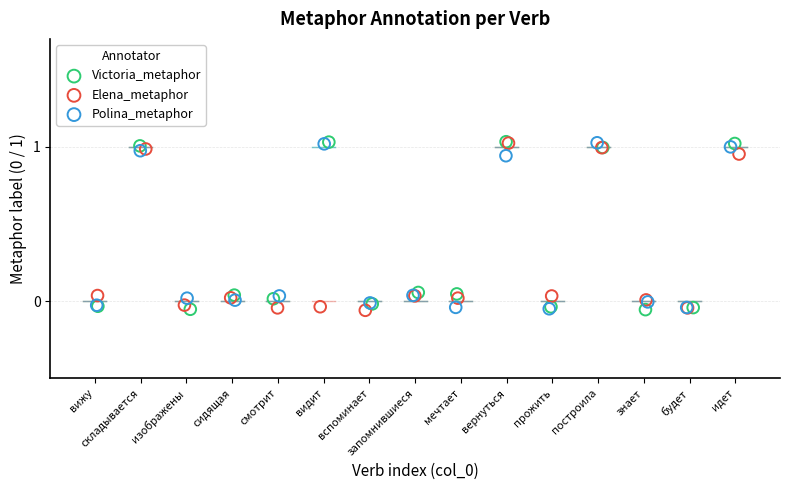

What are all the series names shown in the legend?

Victoria_metaphor, Elena_metaphor, Polina_metaphor